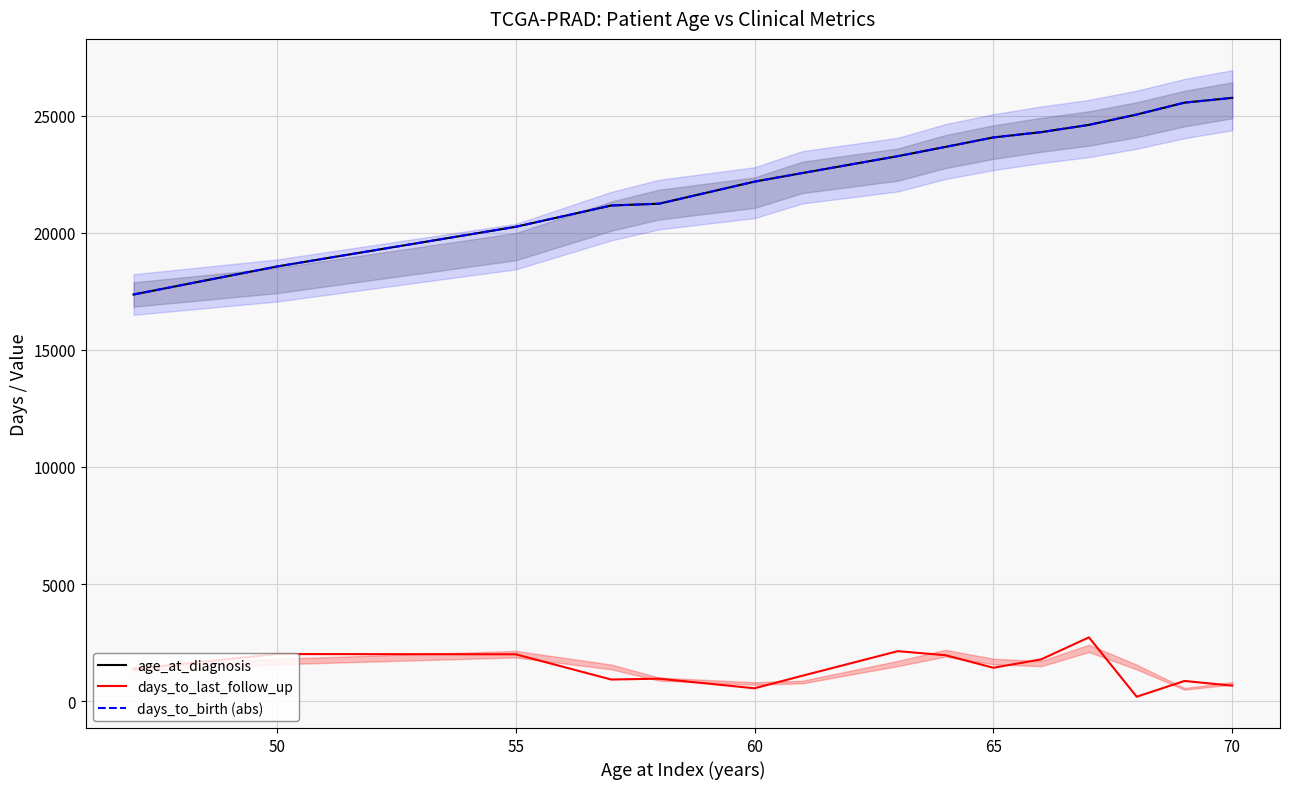

Which series has the largest total across all categories?

age_at_diagnosis